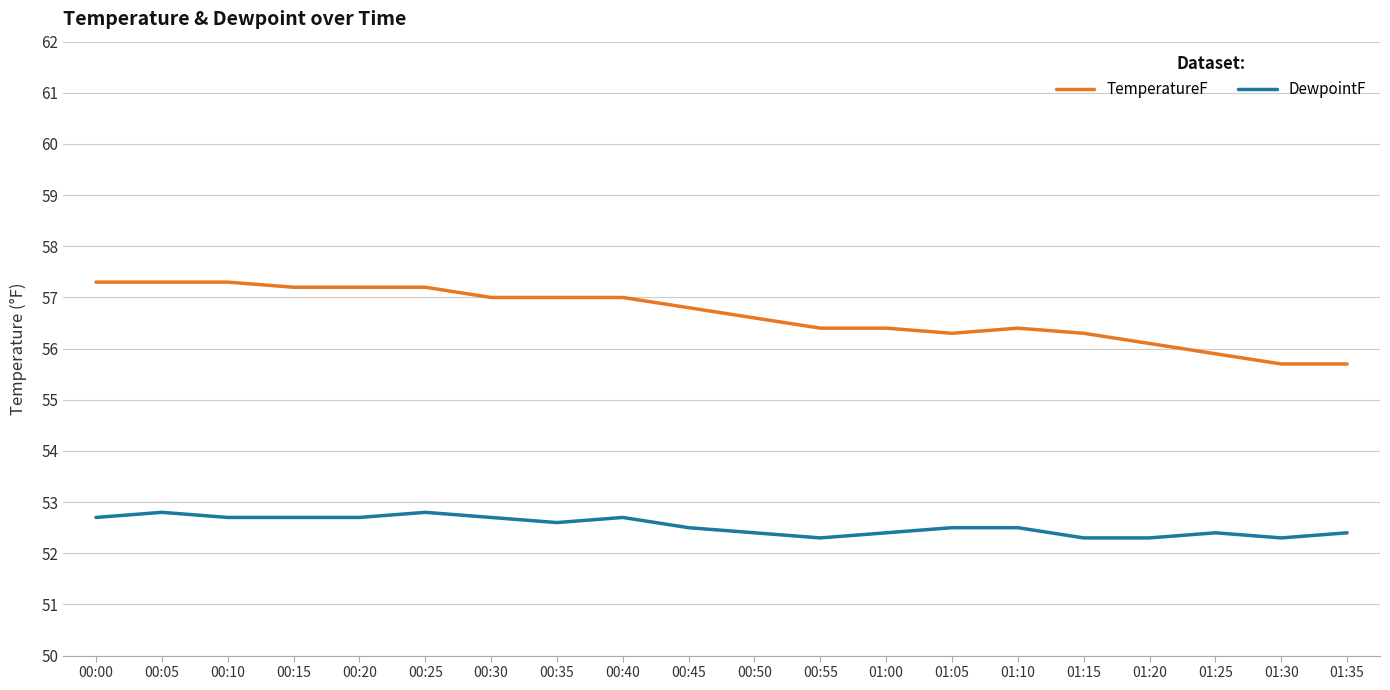

What is the spread (max minus min) of values at 01:25?

3.5